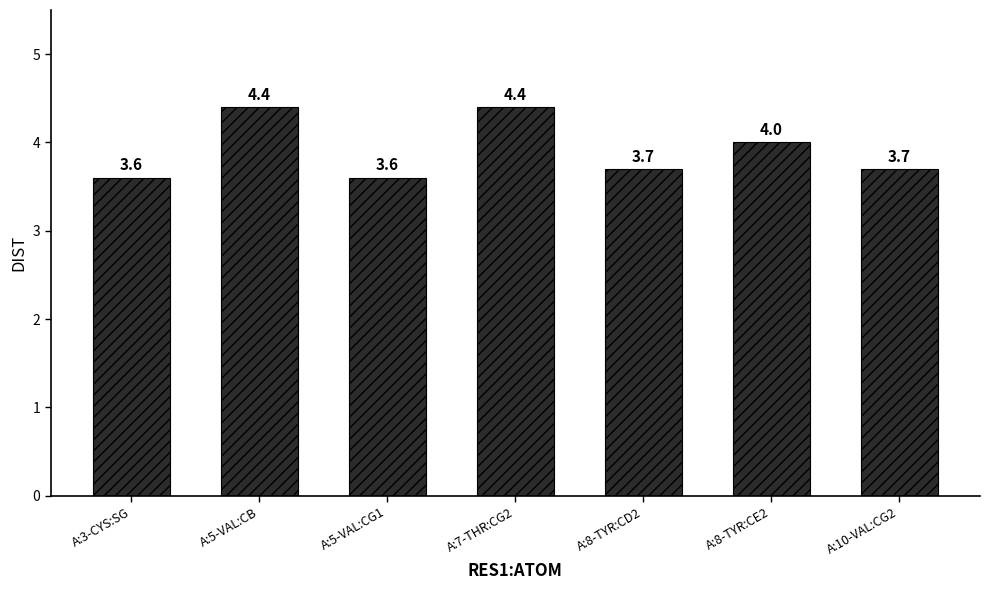

Reading left to right, list all the values displayed in this chart.

A:3-CYS:SG=3.6	A:5-VAL:CB=4.4	A:5-VAL:CG1=3.6	A:7-THR:CG2=4.4	A:8-TYR:CD2=3.7	A:8-TYR:CE2=4.0	A:10-VAL:CG2=3.7